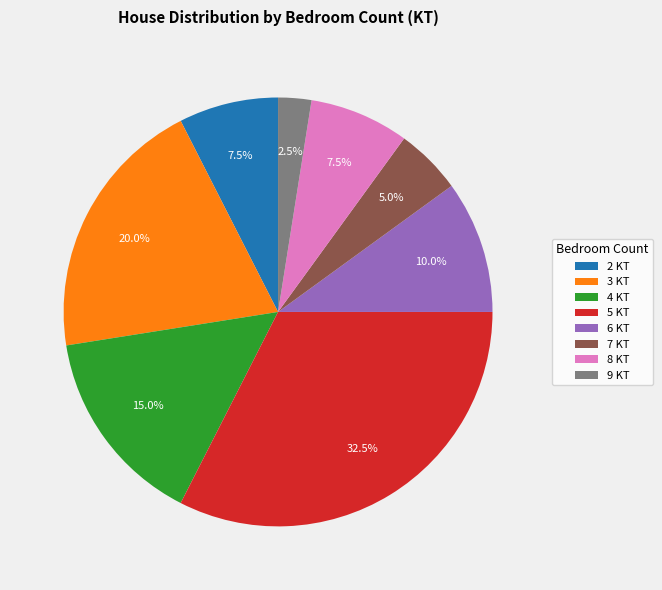

Count the number of slices in the pie.

8